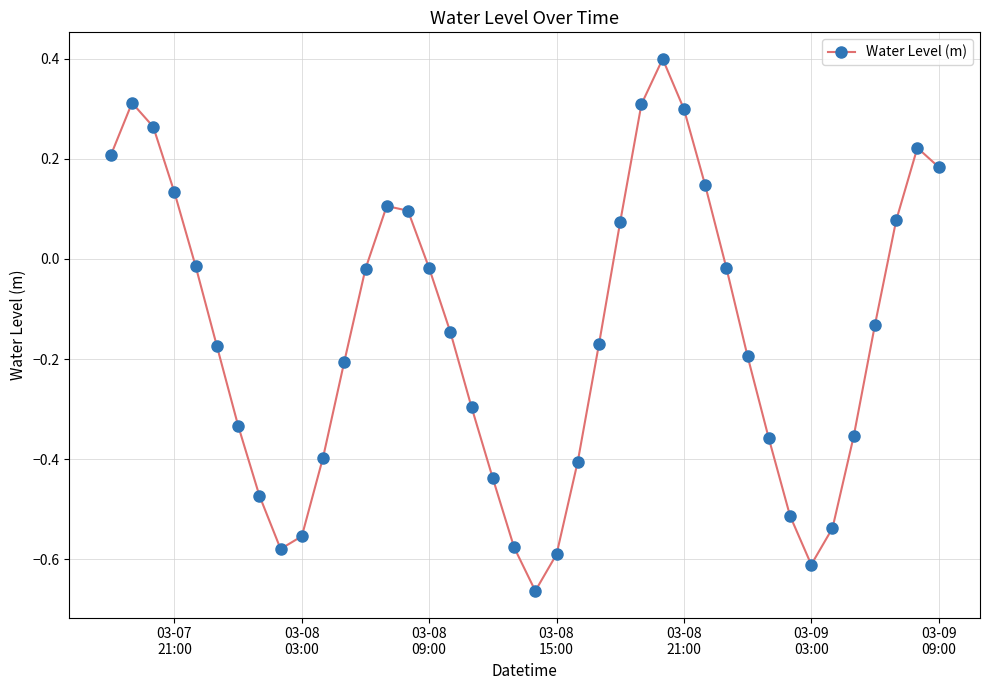

What is the maximum value shown in the chart?

0.4